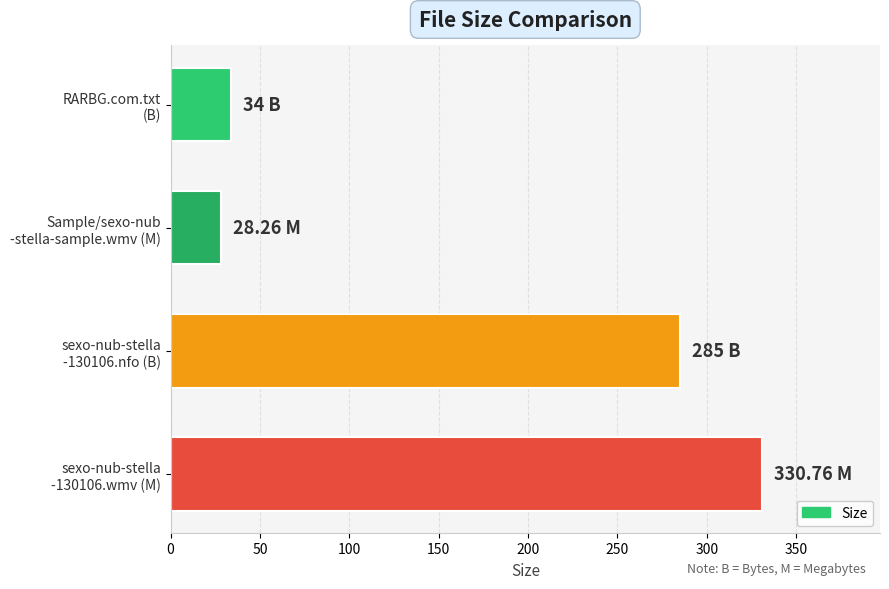

How many data points does each series have?

4